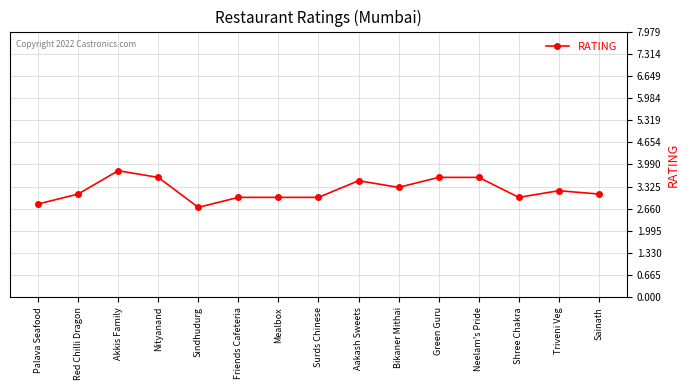

True or false: there are more than 1 points higher than both neighbors.

True